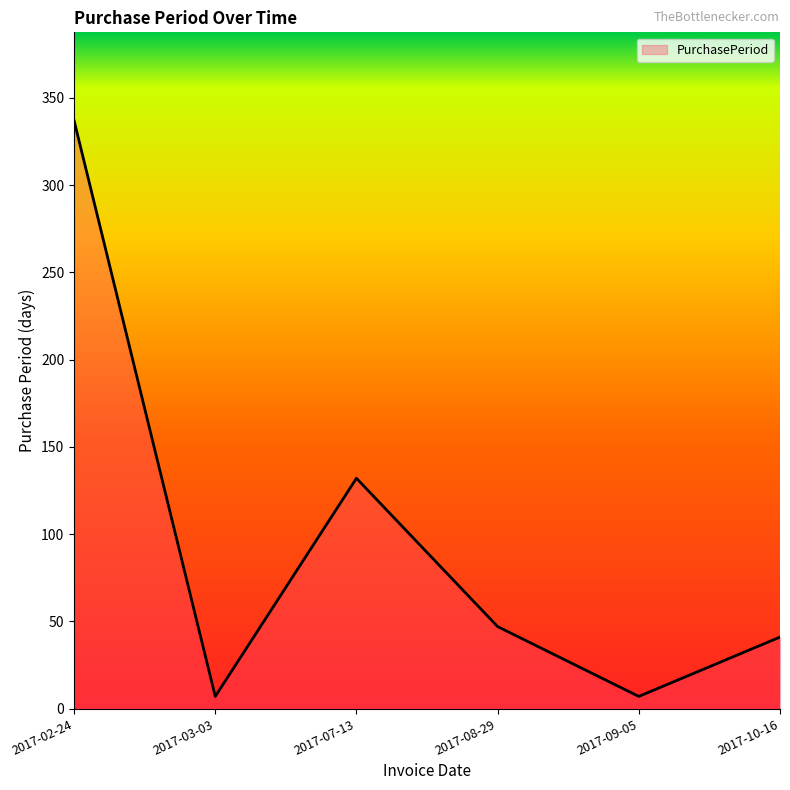

Where is the first local minimum?

2017-03-03